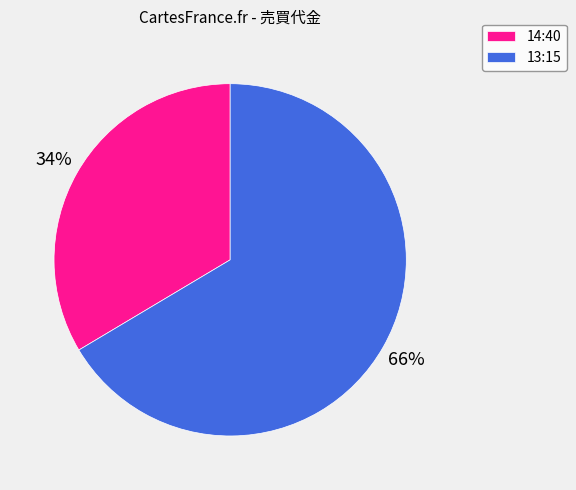

Approximately how many times larger is the value at 14:40 compared to 13:15?

0.5